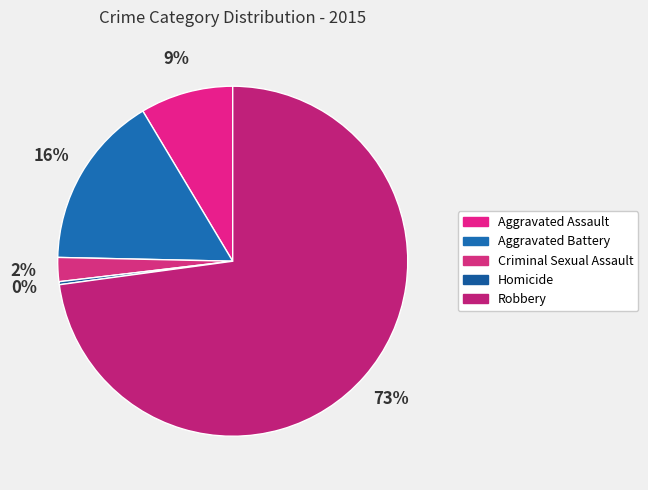

What is the change in value from Aggravated Battery to Robbery?

+205